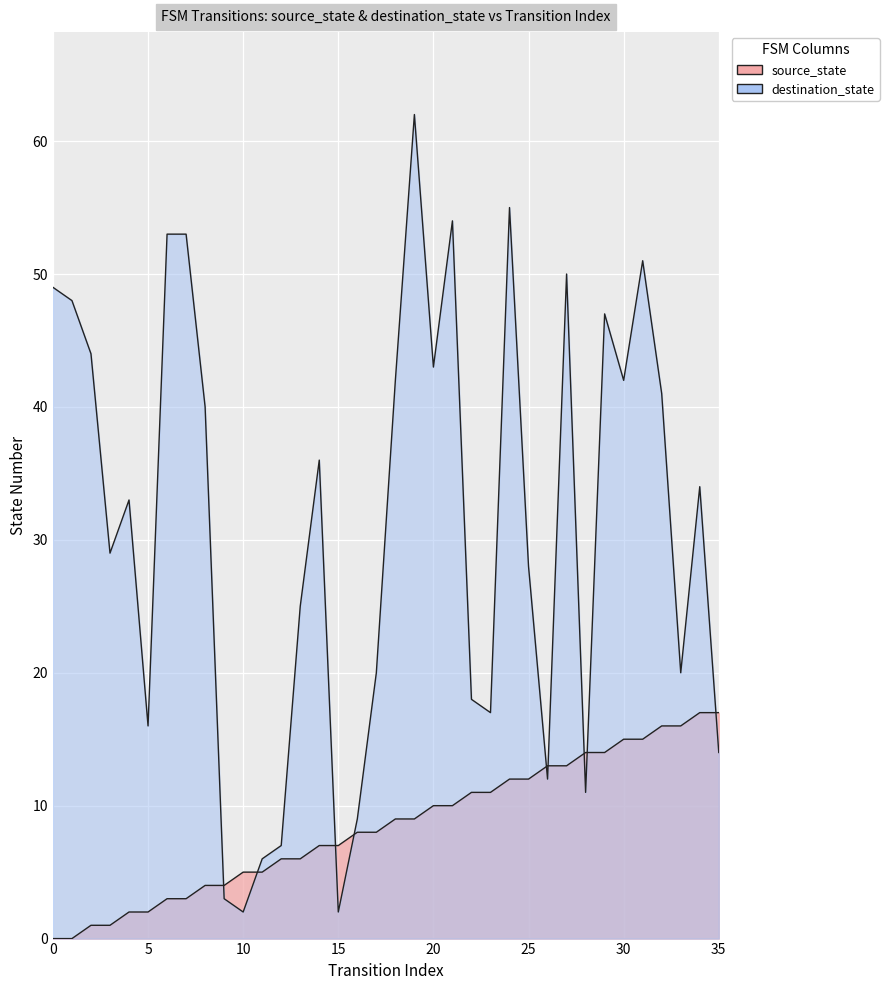

How many series are shown in this chart?

2